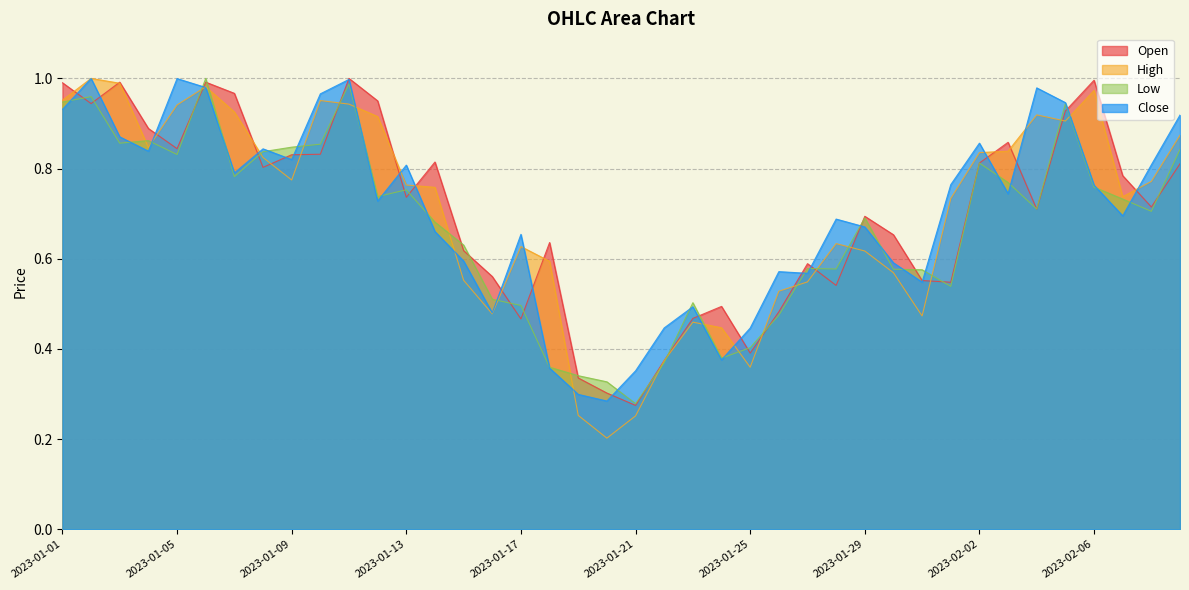

Between which two adjacent categories do Close and Low first intersect?

2023-01-01 and 2023-01-02